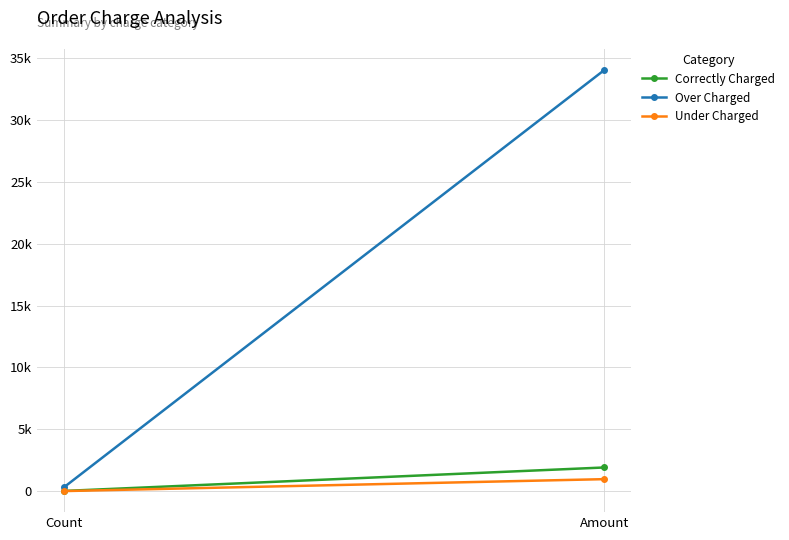

What is the maximum value shown in the chart?

34021.4